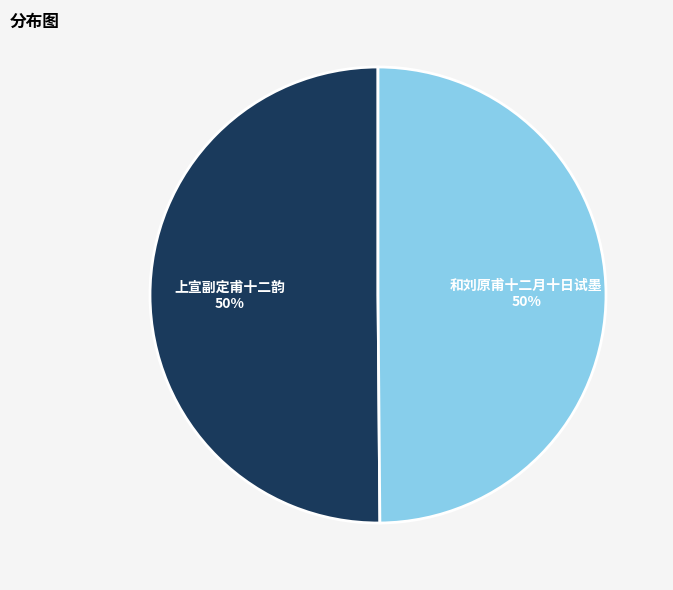

The 上宣副定甫十二韵 slice represents 60% of the pie. True or false?

False